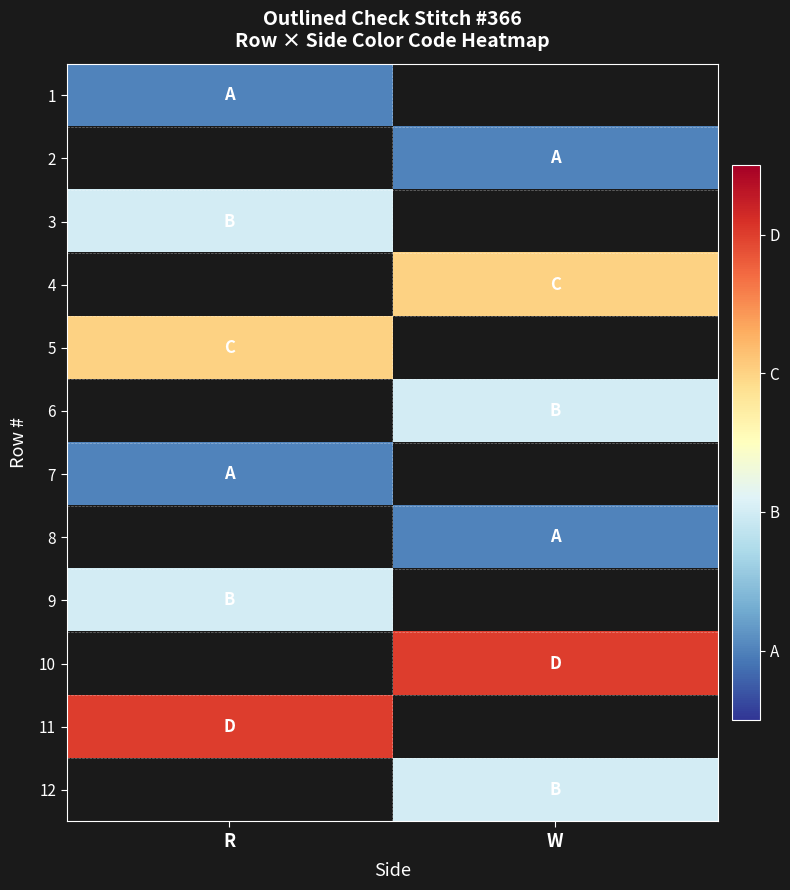

How many distinct data groups are displayed?

12